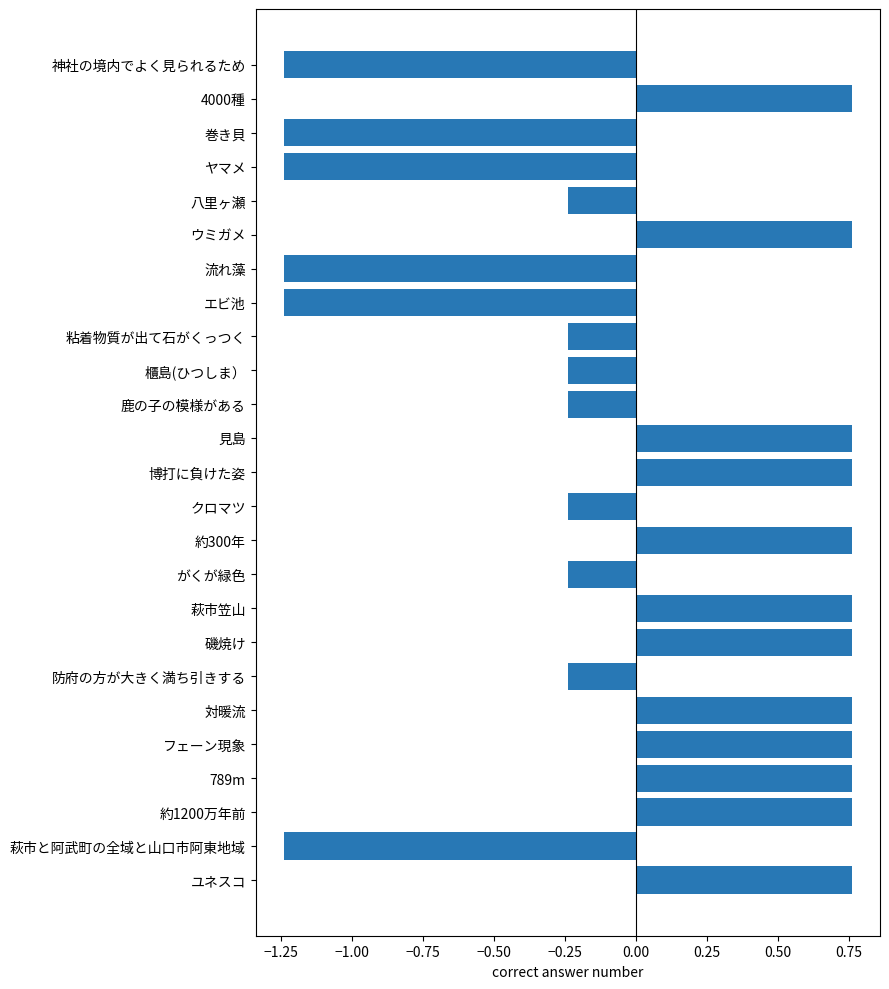

Count the values in the range 0 to 1.

12